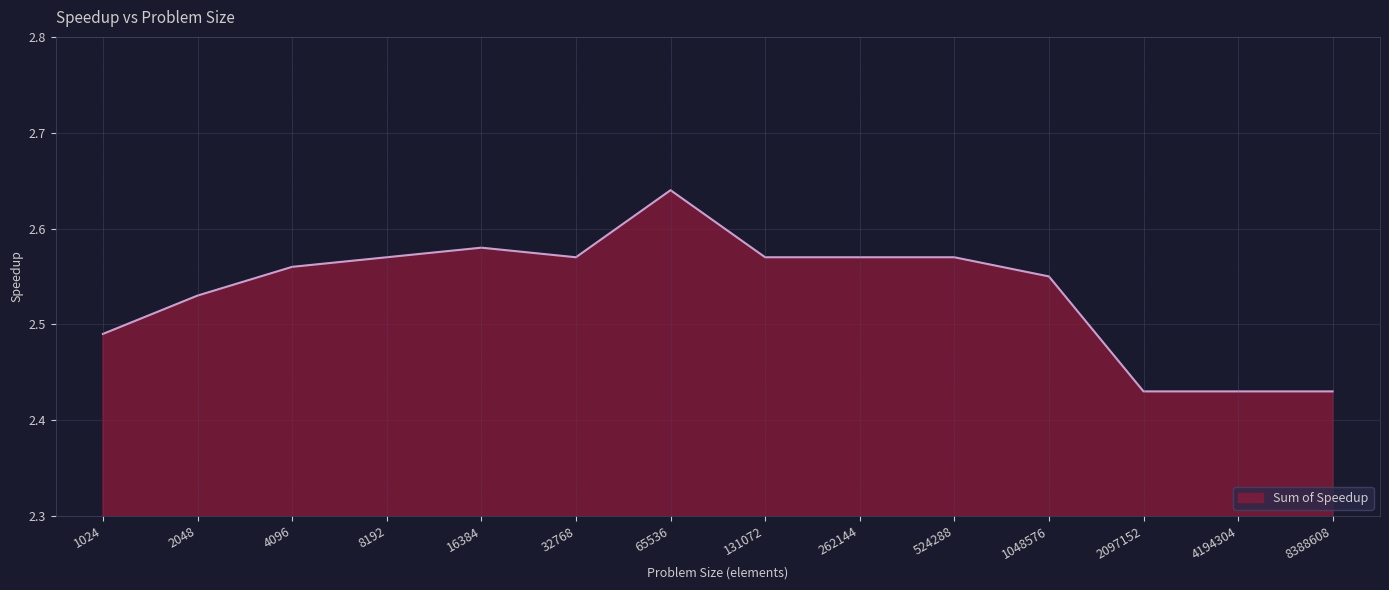

Which label corresponds to the largest value in the chart?

65536